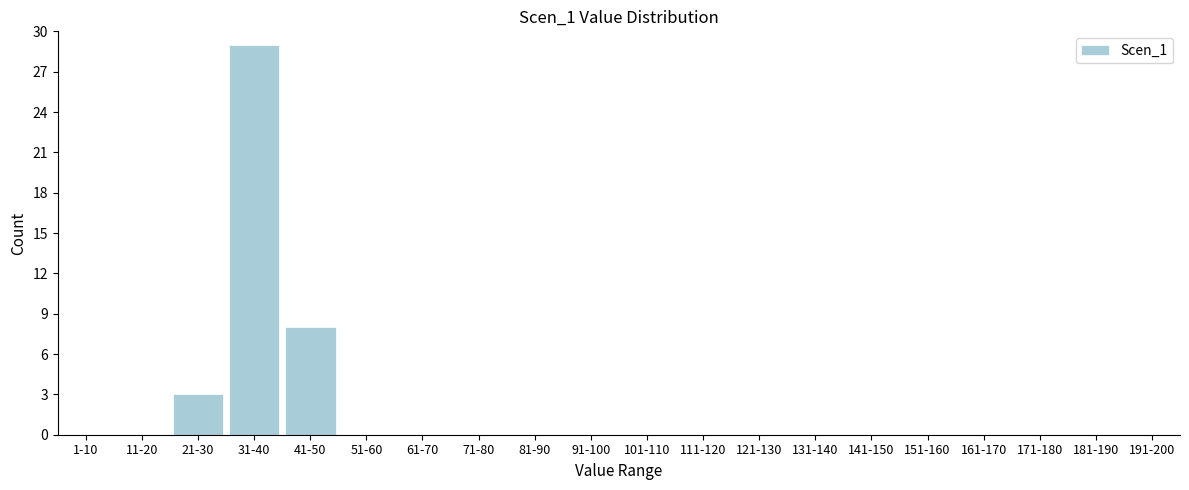

Reading right to left, list all the values displayed in this chart.

191-200=0	181-190=0	171-180=0	161-170=0	151-160=0	141-150=0	131-140=0	121-130=0	111-120=0	101-110=0	91-100=0	81-90=0	71-80=0	61-70=0	51-60=0	41-50=8	31-40=29	21-30=3	11-20=0	1-10=0